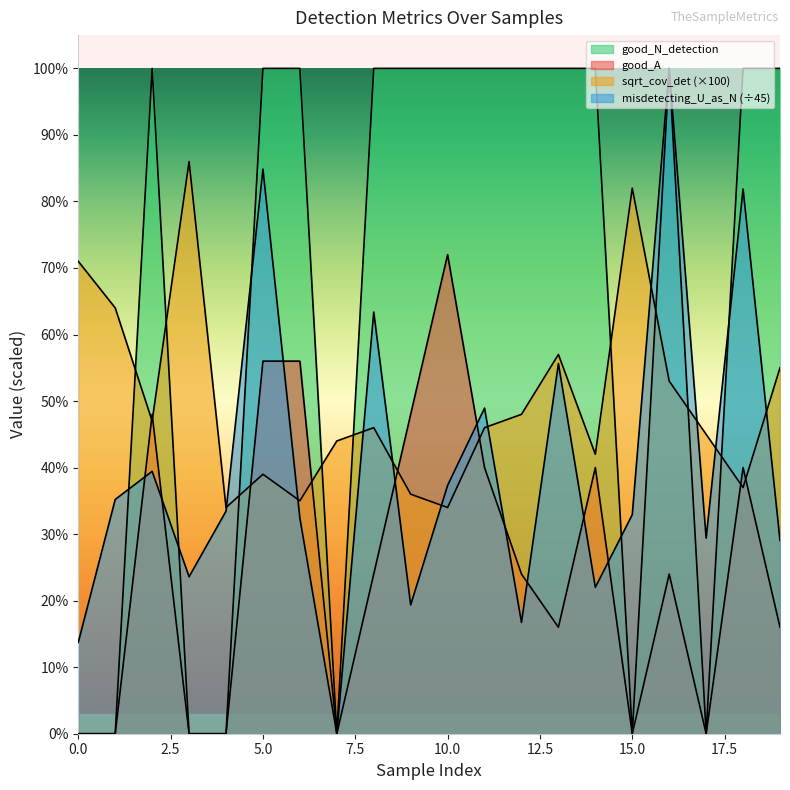

At how many categories does at least one series exceed 15?

20